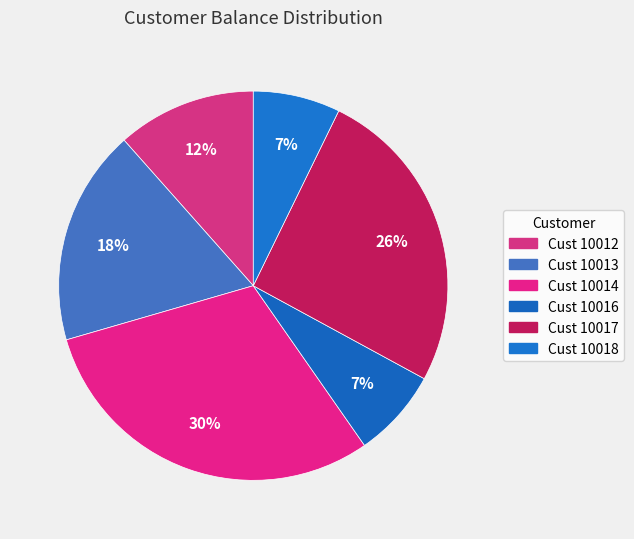

What is the largest slice in the pie chart?

10014